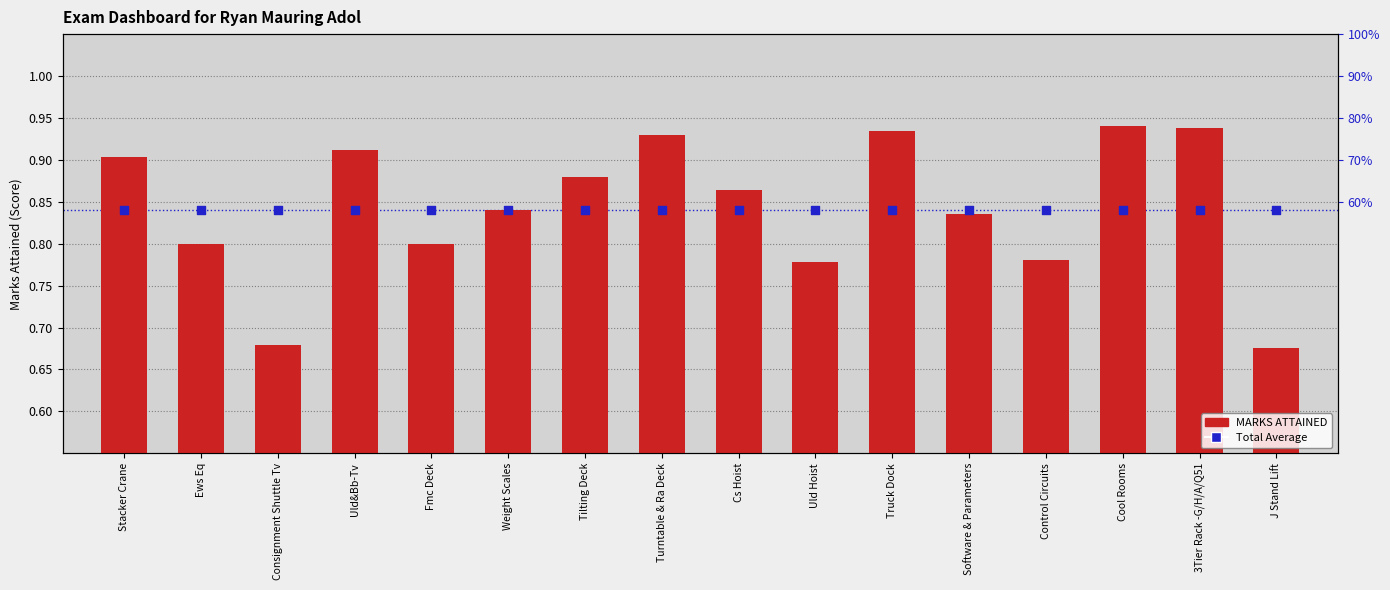

Which series contains the highest Y value?

MARKS ATTAINED